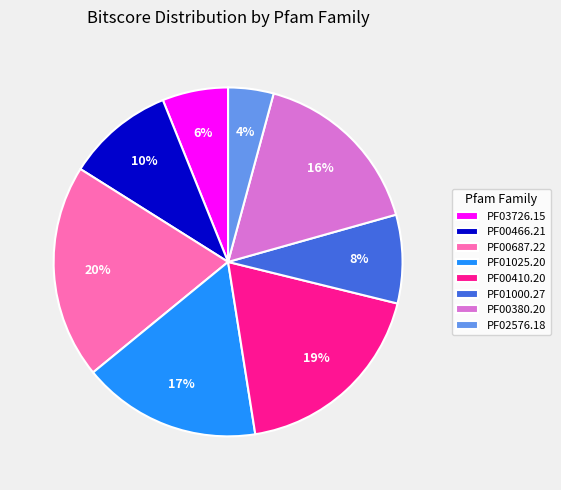

Is the sum of PF00380.20 and PF00466.21 greater than half?

No